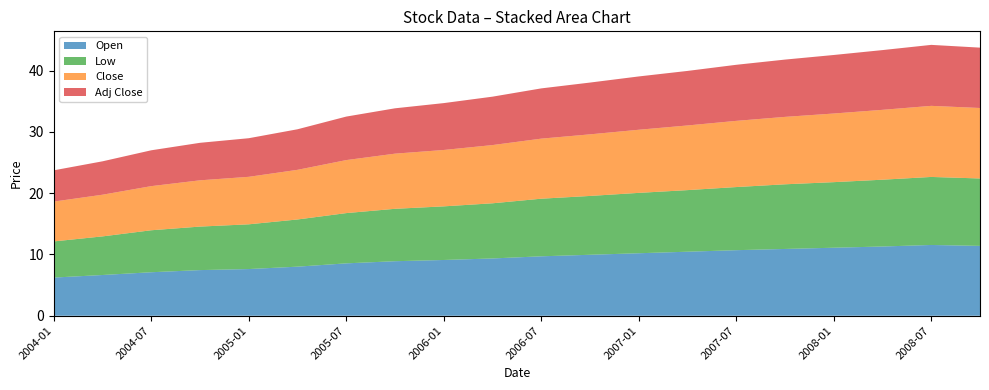

Reading right to left, transcribe all the data shown in this chart.

Open: 11.4	11.6	11.3	11.1	10.9	10.7	10.4	10.2	9.9	9.7	9.3	9.1	8.9	8.6	8.0	7.6	7.5	7.1	6.7	6.2
Low: 11.0	11.1	10.9	10.7	10.6	10.3	10.1	9.8	9.6	9.4	9.0	8.8	8.6	8.2	7.7	7.3	7.1	6.8	6.3	5.9
Close: 11.5	11.6	11.4	11.2	11.0	10.8	10.6	10.3	10.1	9.8	9.5	9.2	9.0	8.7	8.1	7.8	7.5	7.2	6.8	6.5
Adj Close: 9.8	9.9	9.8	9.6	9.3	9.2	8.9	8.7	8.4	8.2	7.9	7.7	7.4	7.1	6.6	6.3	6.1	5.8	5.5	5.1